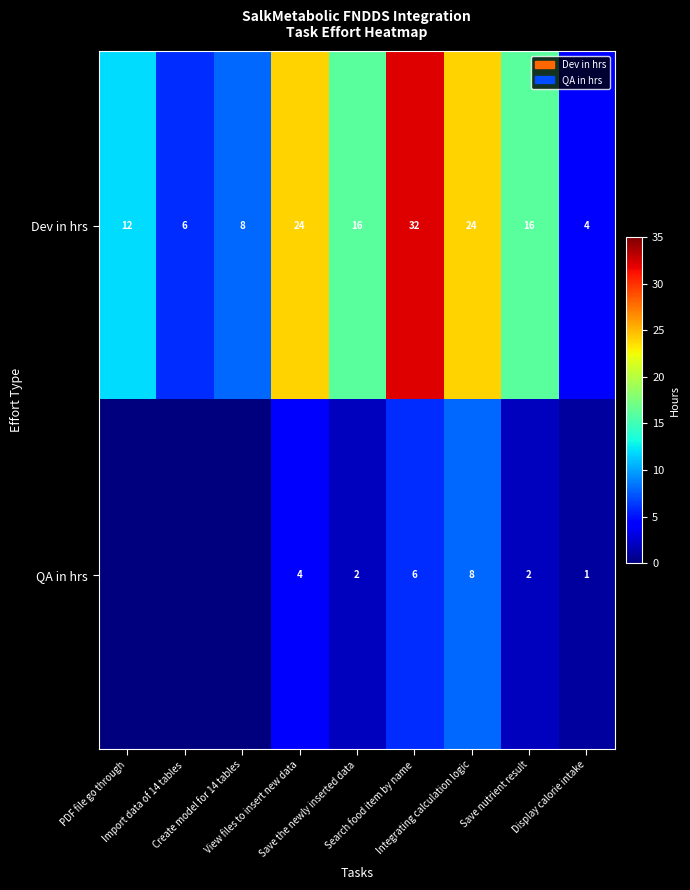

How many values in the Dev in hrs series are below 16?

4